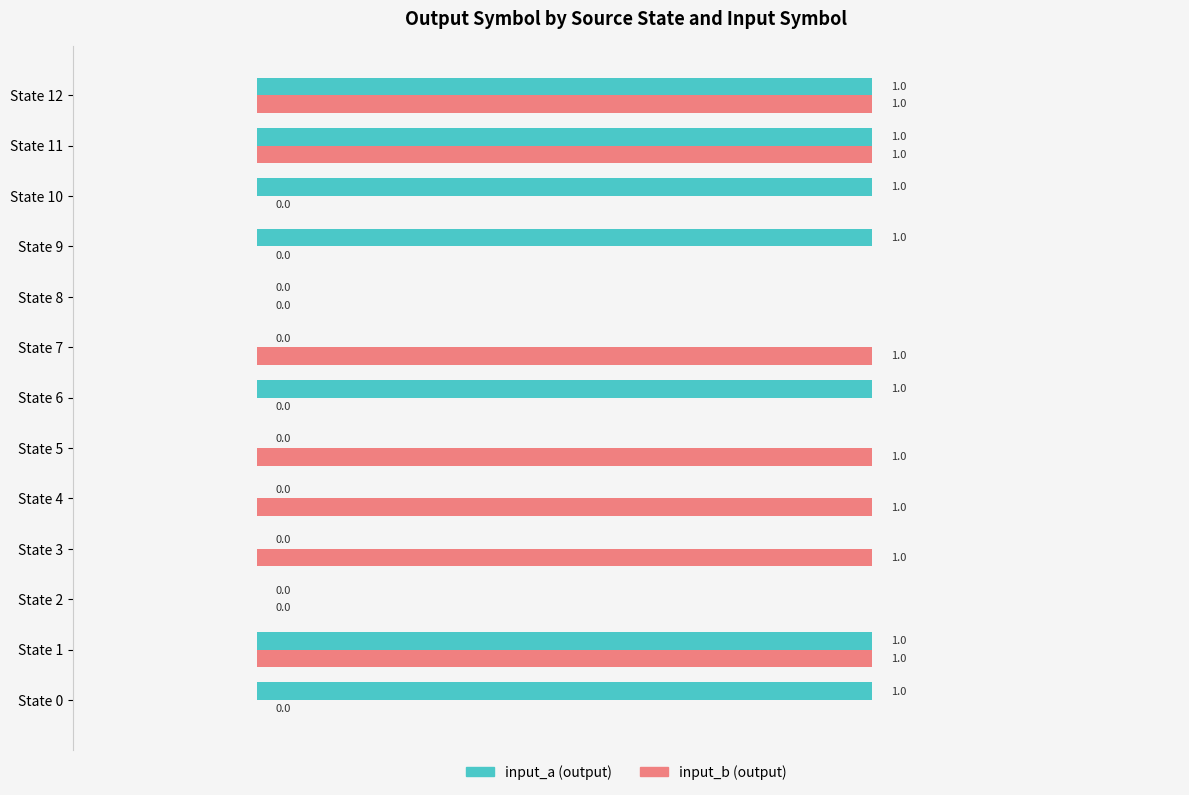

Is it true that input_b (output) equals 0 at State 11?

False